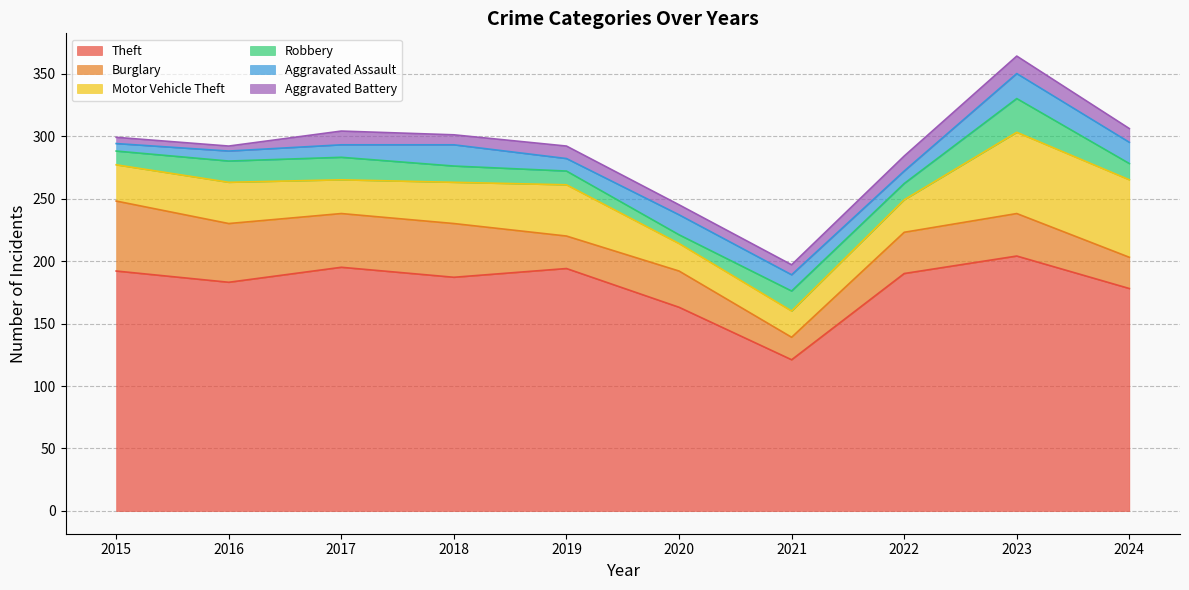

List the labels in order of Aggravated Assault value, smallest first.

2015, 2016, 2017, 2019, 2022, 2021, 2020, 2018, 2024, 2023